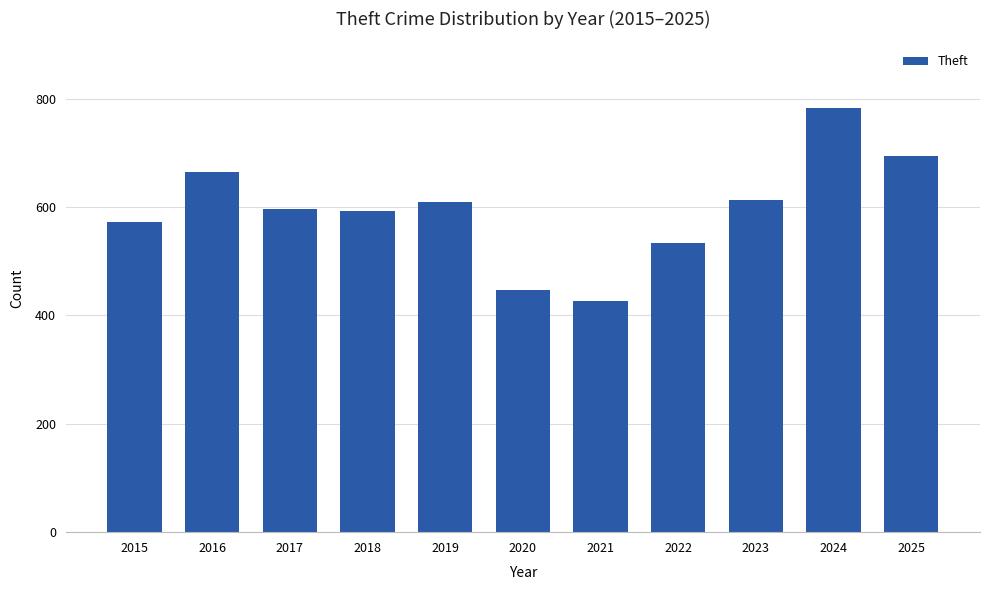

The value at 2022 is 534. True or false?

True